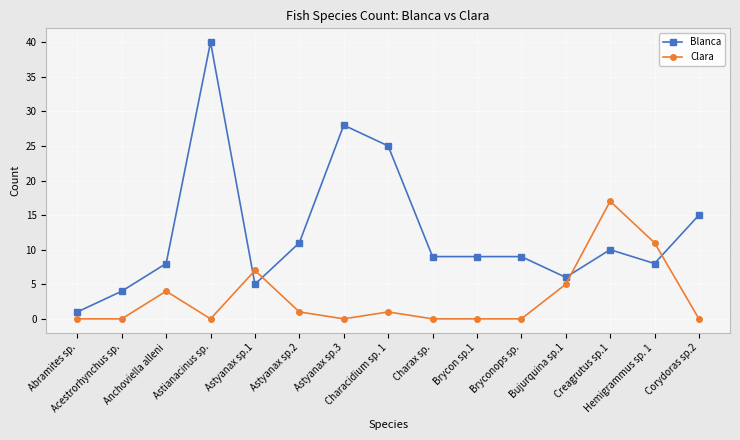

Is it true that Blanca equals 8 at Astyanax sp.2?

False